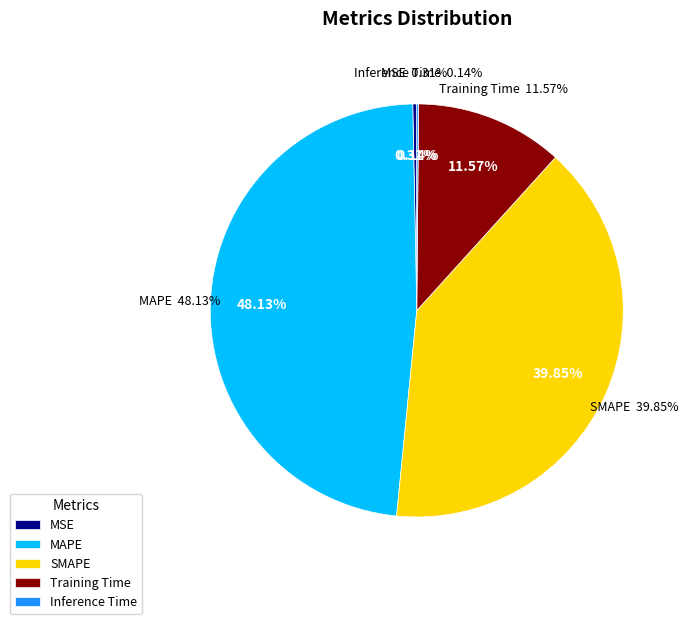

Combined, what portion of the pie is Training Time and SMAPE?

51.4%